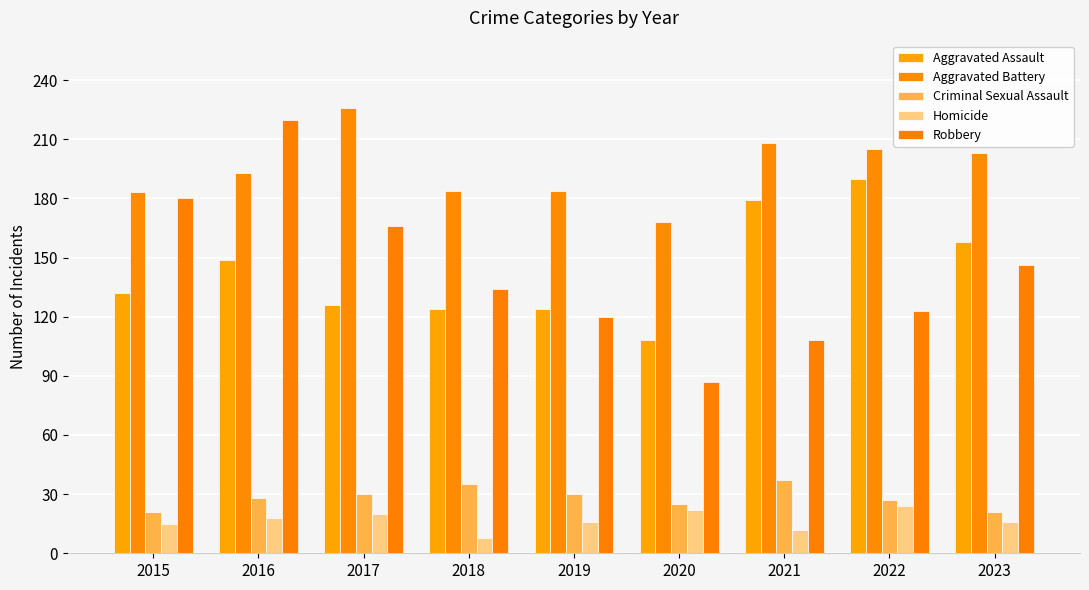

Does the chart contain stacked bars?

No